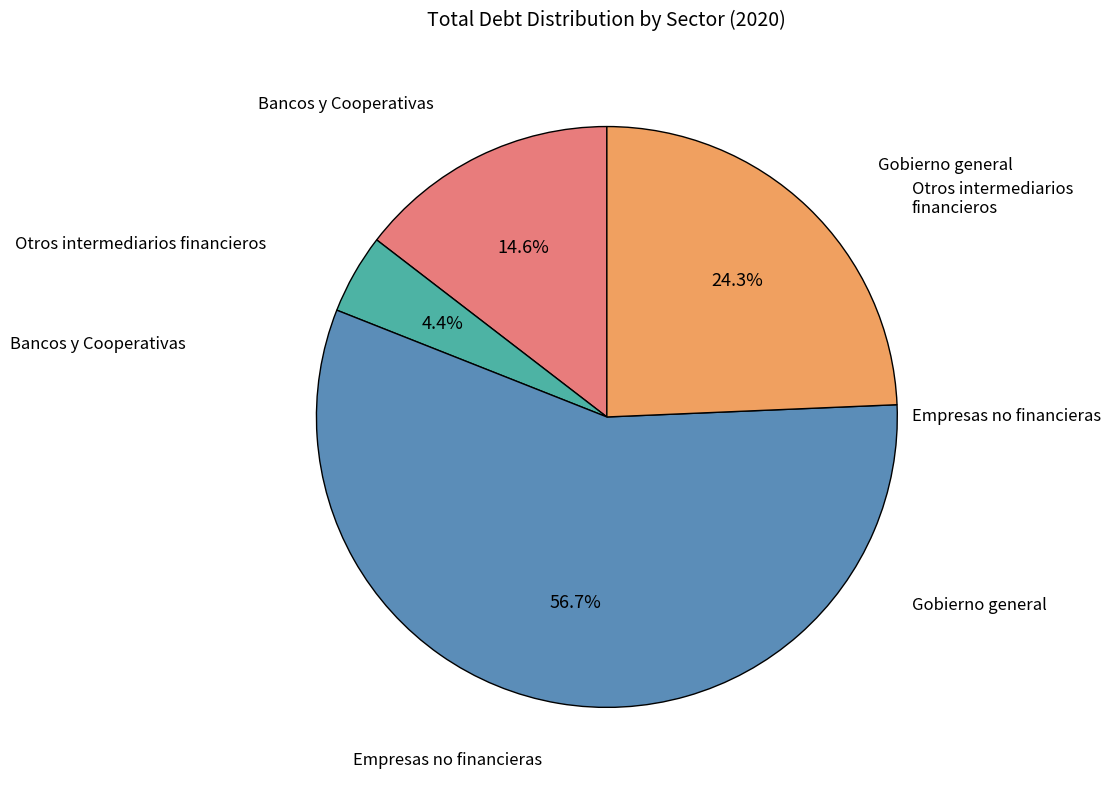

Does any single category account for the majority?

Yes